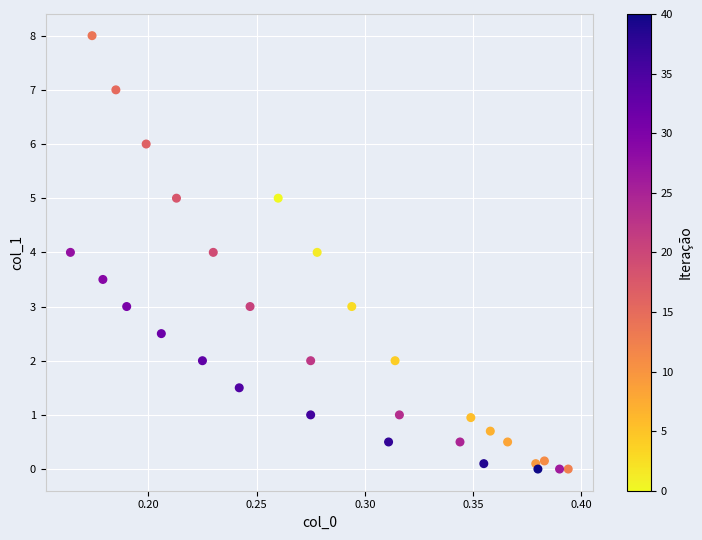

What is the range of Y values (max minus min)?

8.0